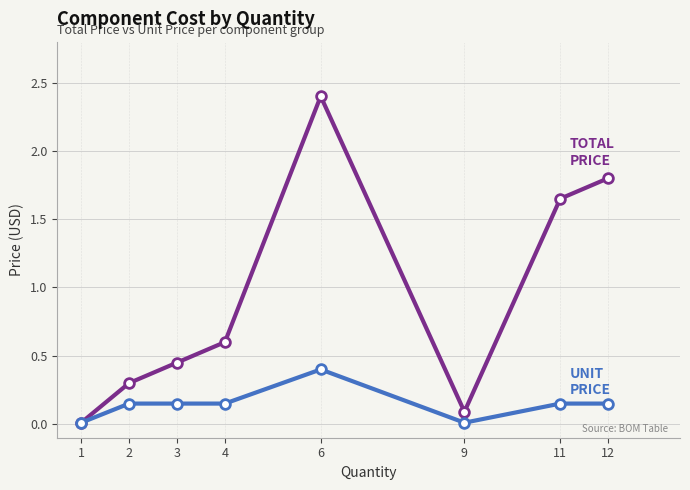

What is the total value across all series at 6?

2.8